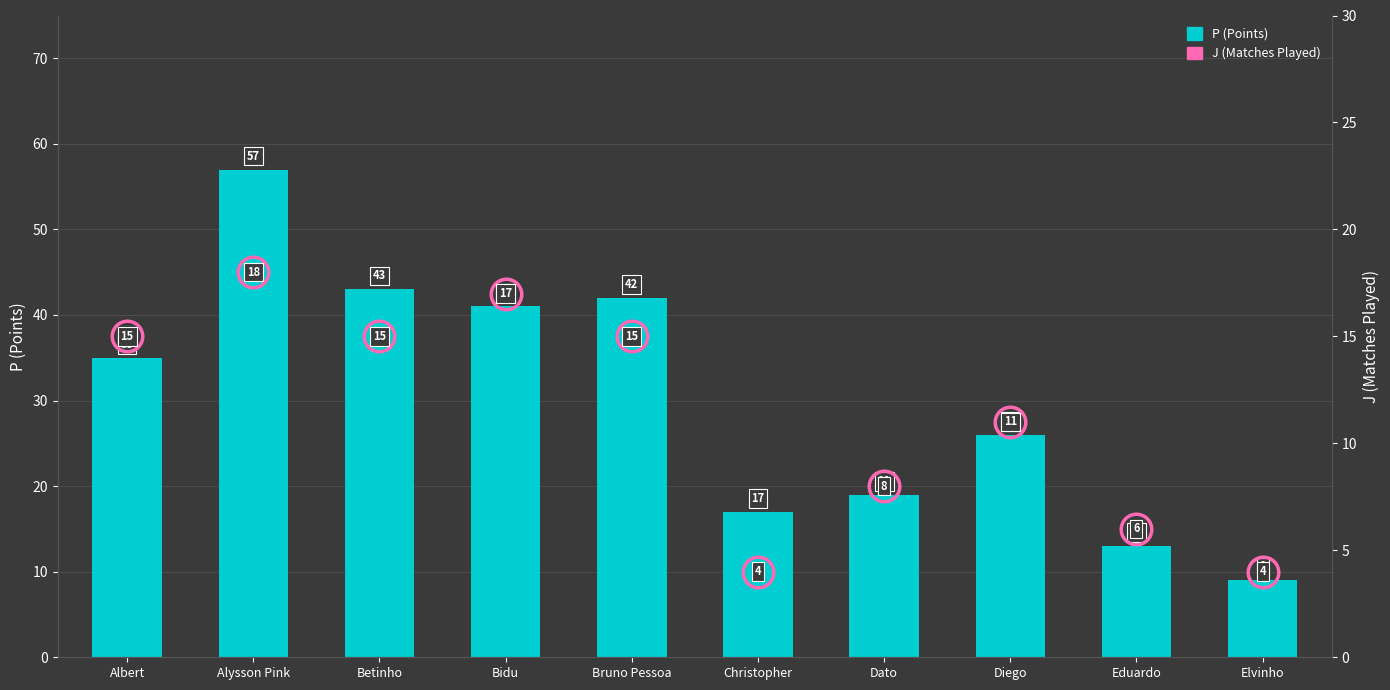

Reading left to right, extract all data points from this chart.

P (Points): 35	57	43	41	42	17	19	26	13	9
J (Matches Played): 15	18	15	17	15	4	8	11	6	4